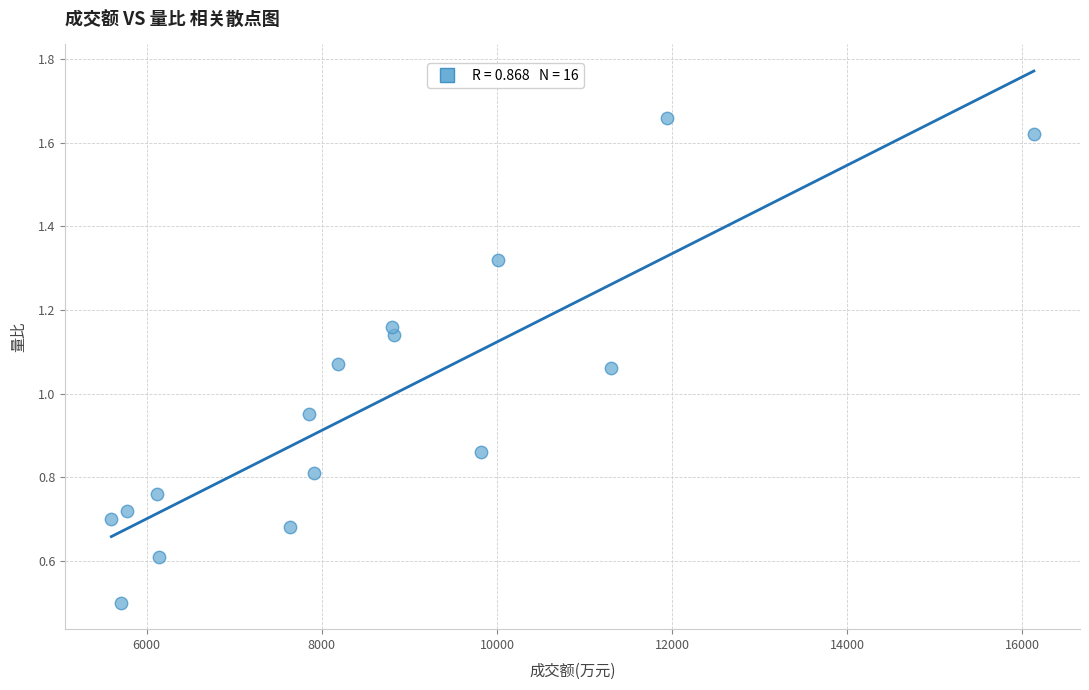

What is the range of X values (max minus min)?

10533.0